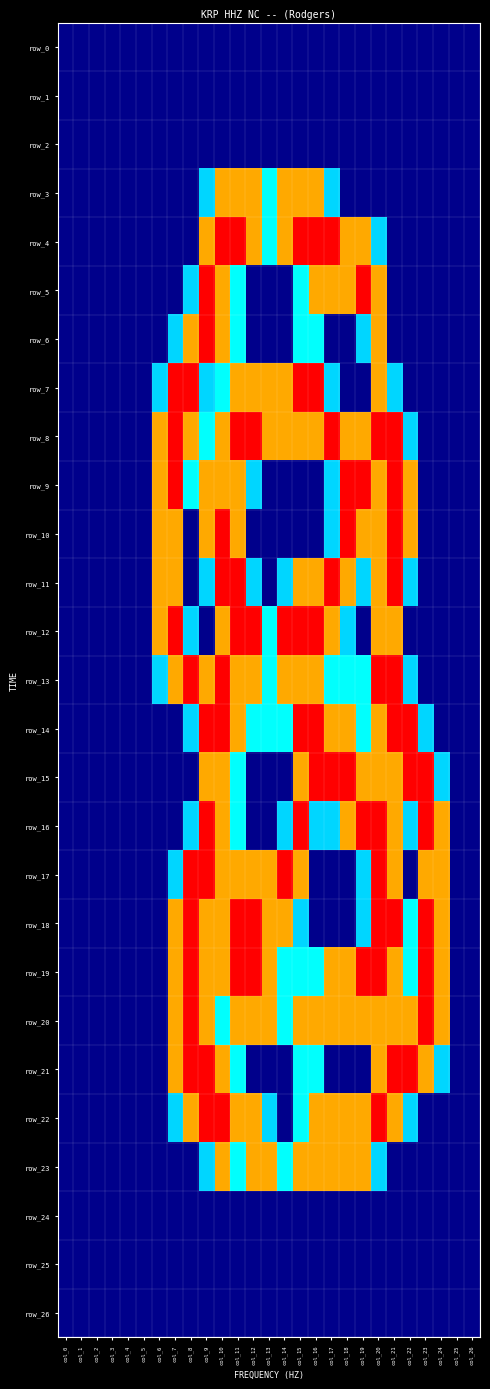

Reading left to right, list all the values displayed in this chart.

row_0: 0.0	0.0	0.0	0.0	0.0	0.0	0.0	0.0	0.0	0.0	0.0	0.0	0.0	0.0	0.0	0.0	0.0	0.0	0.0	0.0	0.0	0.0	0.0	0.0	0.0	0.0	0.0
row_1: 0.0	0.0	0.0	0.0	0.0	0.0	0.0	0.0	0.0	0.0	0.0	0.0	0.0	0.0	0.0	0.0	0.0	0.0	0.0	0.0	0.0	0.0	0.0	0.0	0.0	0.0	0.0
row_2: 0.0	0.0	0.0	0.0	0.0	0.0	0.0	0.0	0.0	0.0	0.0	0.0	0.0	0.0	0.0	0.0	0.0	0.0	0.0	0.0	0.0	0.0	0.0	0.0	0.0	0.0	0.0
row_3: 0.0	0.0	0.0	0.0	0.0	0.0	0.0	0.0	0.0	0.8	1.5	1.5	1.5	1.0	1.5	1.5	1.5	0.8	0.0	0.0	0.0	0.0	0.0	0.0	0.0	0.0	0.0
row_4: 0.0	0.0	0.0	0.0	0.0	0.0	0.0	0.0	0.0	1.5	2.0	2.0	1.5	1.0	1.5	2.0	2.0	2.0	1.5	1.5	0.8	0.0	0.0	0.0	0.0	0.0	0.0
row_5: 0.0	0.0	0.0	0.0	0.0	0.0	0.0	0.0	0.8	2.0	1.5	1.0	0.0	0.0	0.0	1.0	1.5	1.5	1.5	2.0	1.5	0.0	0.0	0.0	0.0	0.0	0.0
row_6: 0.0	0.0	0.0	0.0	0.0	0.0	0.0	0.8	1.5	2.0	1.5	1.0	0.0	0.0	0.0	1.0	1.0	0.0	0.0	0.8	1.5	0.0	0.0	0.0	0.0	0.0	0.0
row_7: 0.0	0.0	0.0	0.0	0.0	0.0	0.8	2.0	2.0	0.8	1.0	1.5	1.5	1.5	1.5	2.0	2.0	0.8	0.0	0.0	1.5	0.8	0.0	0.0	0.0	0.0	0.0
row_8: 0.0	0.0	0.0	0.0	0.0	0.0	1.5	2.0	1.5	1.0	1.5	2.0	2.0	1.5	1.5	1.5	1.5	2.0	1.5	1.5	2.0	2.0	0.8	0.0	0.0	0.0	0.0
row_9: 0.0	0.0	0.0	0.0	0.0	0.0	1.5	2.0	1.0	1.5	1.5	1.5	0.8	0.0	0.0	0.0	0.0	0.8	2.0	2.0	1.5	2.0	1.5	0.0	0.0	0.0	0.0
row_10: 0.0	0.0	0.0	0.0	0.0	0.0	1.5	1.5	0.0	1.5	2.0	1.5	0.0	0.0	0.0	0.0	0.0	0.8	2.0	1.5	1.5	2.0	1.5	0.0	0.0	0.0	0.0
row_11: 0.0	0.0	0.0	0.0	0.0	0.0	1.5	1.5	0.0	0.8	2.0	2.0	0.8	0.0	0.8	1.5	1.5	2.0	1.5	0.8	1.5	2.0	0.8	0.0	0.0	0.0	0.0
row_12: 0.0	0.0	0.0	0.0	0.0	0.0	1.5	2.0	0.8	0.0	1.5	2.0	2.0	1.0	2.0	2.0	2.0	1.5	0.8	0.0	1.5	1.5	0.0	0.0	0.0	0.0	0.0
row_13: 0.0	0.0	0.0	0.0	0.0	0.0	0.8	1.5	2.0	1.5	2.0	1.5	1.5	1.0	1.5	1.5	1.5	1.0	1.0	1.0	2.0	2.0	0.8	0.0	0.0	0.0	0.0
row_14: 0.0	0.0	0.0	0.0	0.0	0.0	0.0	0.0	0.8	2.0	2.0	1.5	1.0	1.0	1.0	2.0	2.0	1.5	1.5	1.0	1.5	2.0	2.0	0.8	0.0	0.0	0.0
row_15: 0.0	0.0	0.0	0.0	0.0	0.0	0.0	0.0	0.0	1.5	1.5	1.0	0.0	0.0	0.0	1.5	2.0	2.0	2.0	1.5	1.5	1.5	2.0	2.0	0.8	0.0	0.0
row_16: 0.0	0.0	0.0	0.0	0.0	0.0	0.0	0.0	0.8	2.0	1.5	1.0	0.0	0.0	0.8	2.0	0.8	0.8	1.5	2.0	2.0	1.5	0.8	2.0	1.5	0.0	0.0
row_17: 0.0	0.0	0.0	0.0	0.0	0.0	0.0	0.8	2.0	2.0	1.5	1.5	1.5	1.5	2.0	1.5	0.0	0.0	0.0	0.8	2.0	1.5	0.0	1.5	1.5	0.0	0.0
row_18: 0.0	0.0	0.0	0.0	0.0	0.0	0.0	1.5	2.0	1.5	1.5	2.0	2.0	1.5	1.5	0.8	0.0	0.0	0.0	0.8	2.0	2.0	1.0	2.0	1.5	0.0	0.0
row_19: 0.0	0.0	0.0	0.0	0.0	0.0	0.0	1.5	2.0	1.5	1.5	2.0	2.0	1.5	1.0	1.0	1.0	1.5	1.5	2.0	2.0	1.5	1.0	2.0	1.5	0.0	0.0
row_20: 0.0	0.0	0.0	0.0	0.0	0.0	0.0	1.5	2.0	1.5	1.0	1.5	1.5	1.5	1.0	1.5	1.5	1.5	1.5	1.5	1.5	1.5	1.5	2.0	1.5	0.0	0.0
row_21: 0.0	0.0	0.0	0.0	0.0	0.0	0.0	1.5	2.0	2.0	1.5	1.0	0.0	0.0	0.0	1.0	1.0	0.0	0.0	0.0	1.5	2.0	2.0	1.5	0.8	0.0	0.0
row_22: 0.0	0.0	0.0	0.0	0.0	0.0	0.0	0.8	1.5	2.0	2.0	1.5	1.5	0.8	0.0	1.0	1.5	1.5	1.5	1.5	2.0	1.5	0.8	0.0	0.0	0.0	0.0
row_23: 0.0	0.0	0.0	0.0	0.0	0.0	0.0	0.0	0.0	0.8	1.5	1.0	1.5	1.5	1.0	1.5	1.5	1.5	1.5	1.5	0.8	0.0	0.0	0.0	0.0	0.0	0.0
row_24: 0.0	0.0	0.0	0.0	0.0	0.0	0.0	0.0	0.0	0.0	0.0	0.0	0.0	0.0	0.0	0.0	0.0	0.0	0.0	0.0	0.0	0.0	0.0	0.0	0.0	0.0	0.0
row_25: 0.0	0.0	0.0	0.0	0.0	0.0	0.0	0.0	0.0	0.0	0.0	0.0	0.0	0.0	0.0	0.0	0.0	0.0	0.0	0.0	0.0	0.0	0.0	0.0	0.0	0.0	0.0
row_26: 0.0	0.0	0.0	0.0	0.0	0.0	0.0	0.0	0.0	0.0	0.0	0.0	0.0	0.0	0.0	0.0	0.0	0.0	0.0	0.0	0.0	0.0	0.0	0.0	0.0	0.0	0.0